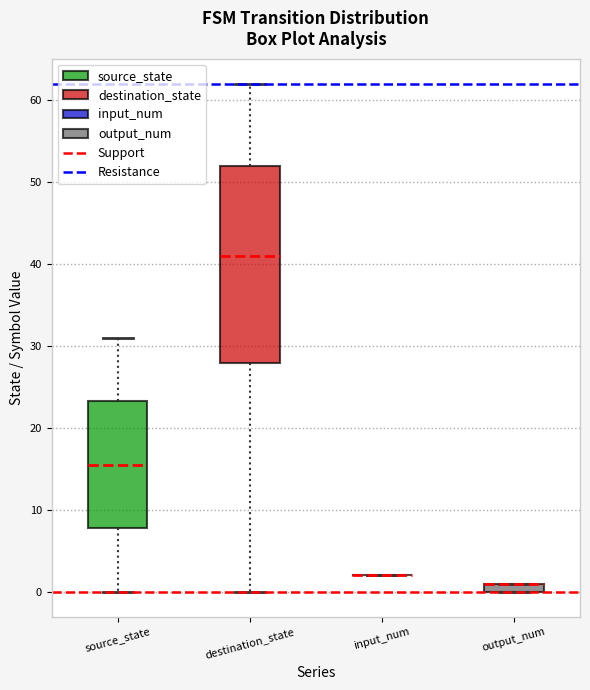

Comparing the boxes themselves (not the whiskers), which one is the tallest?

destination_state